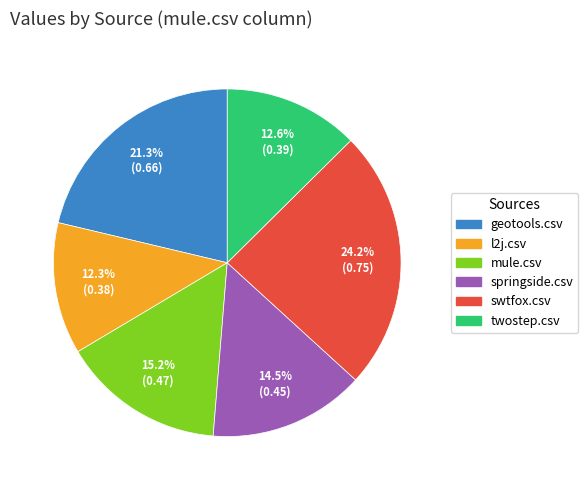

Which has a higher value, springside.csv or l2j.csv?

springside.csv